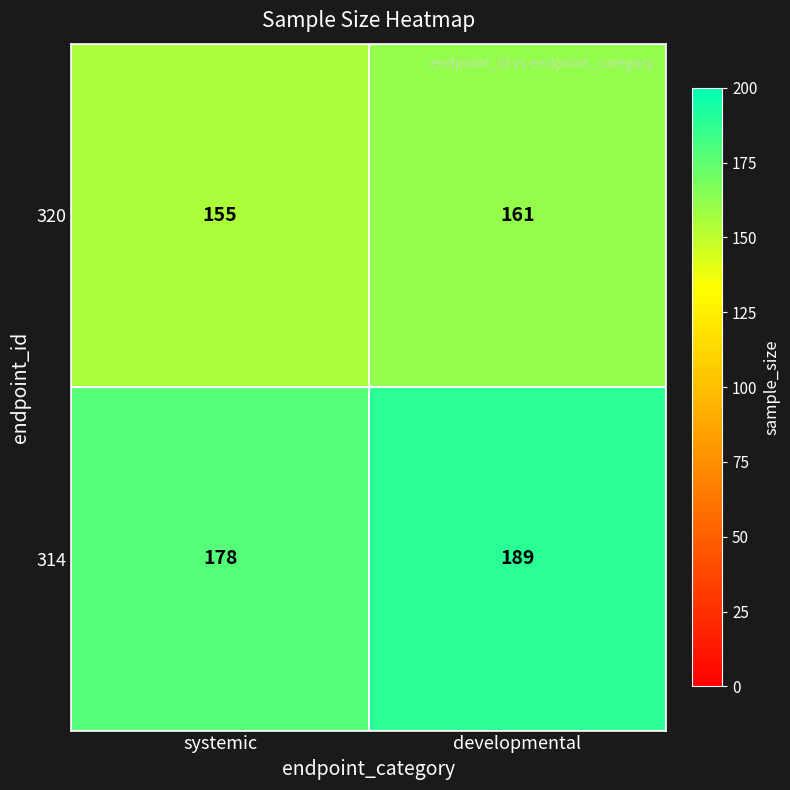

At which category does the chart reach its peak across all series?

developmental